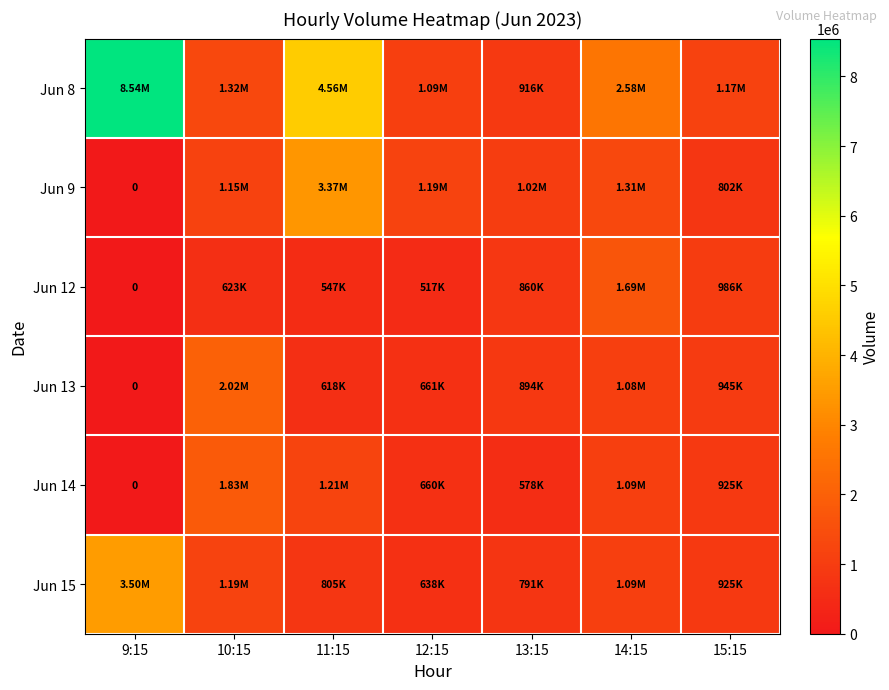

Rank the series by their maximum value, from highest to lowest.

Jun 8, Jun 15, Jun 9, Jun 13, Jun 14, Jun 12